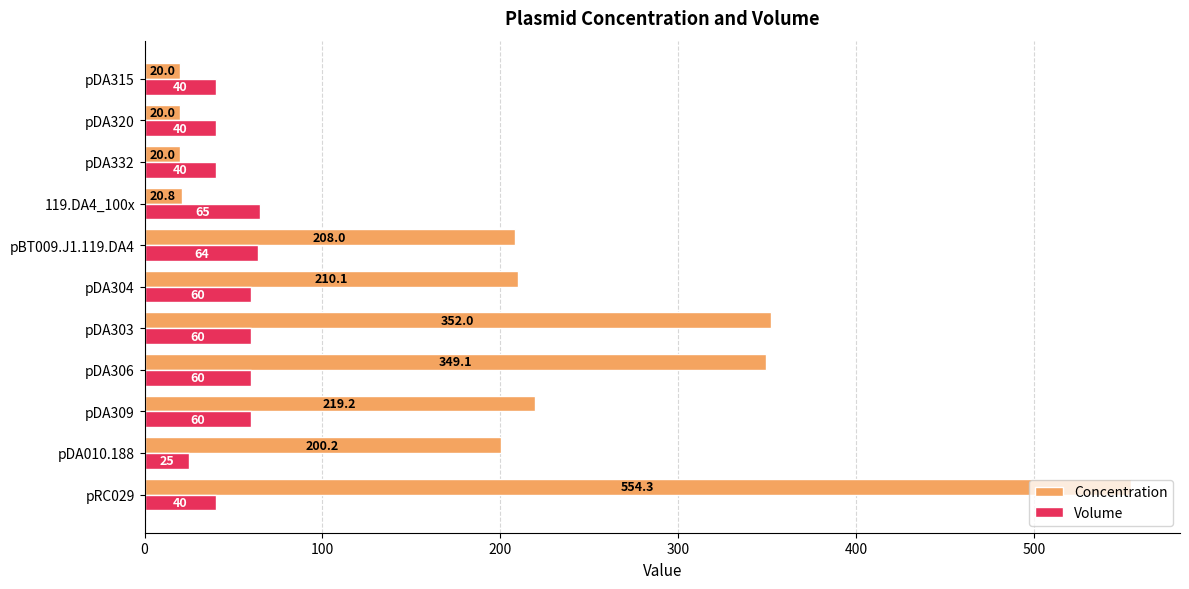

What is the total value across all series at pDA320?

60.0